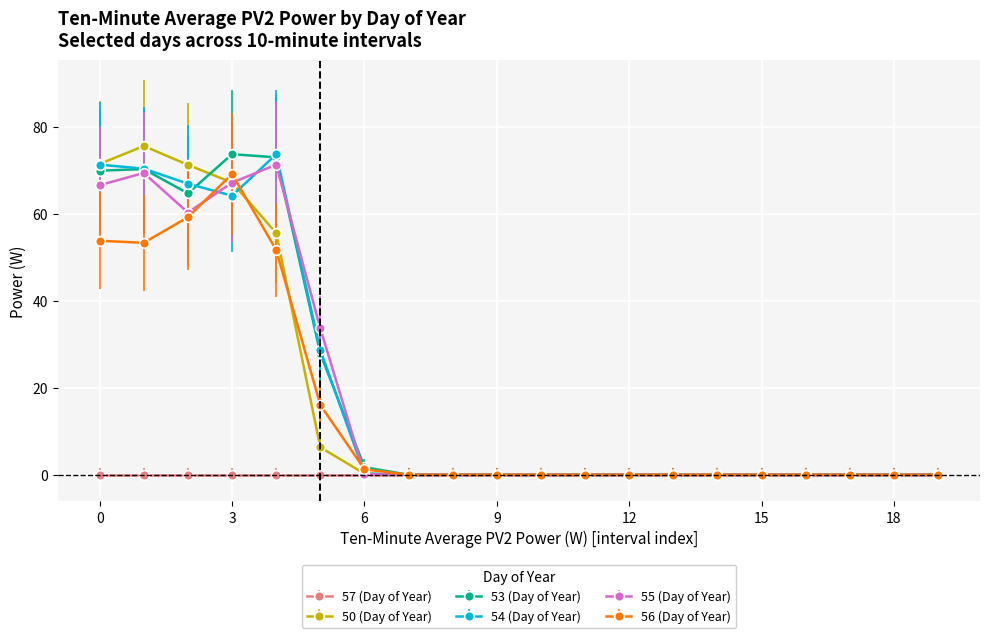

At how many categories does at least one series exceed 10?

6